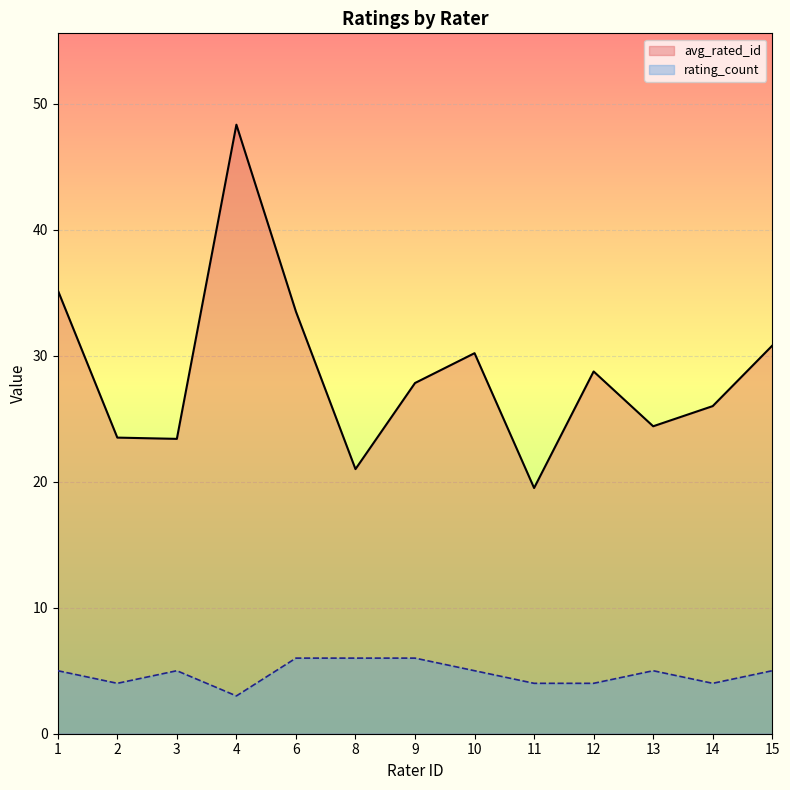

What is the sum of the rating_count values at 14 and 8?

10.0